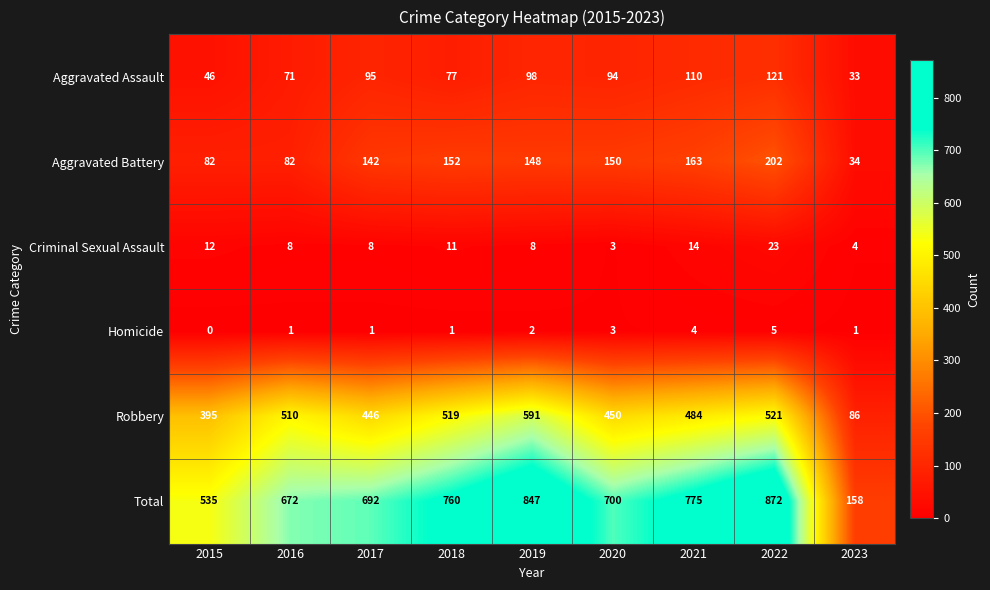

What is the highest value of the Robbery series?

591